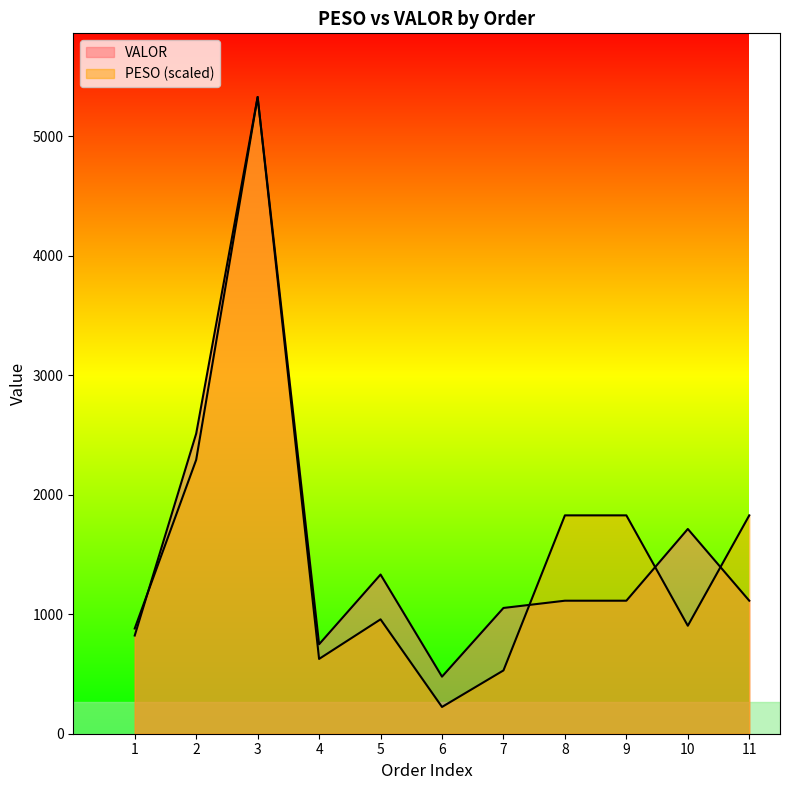

Which series has the largest range (max minus min)?

PESO